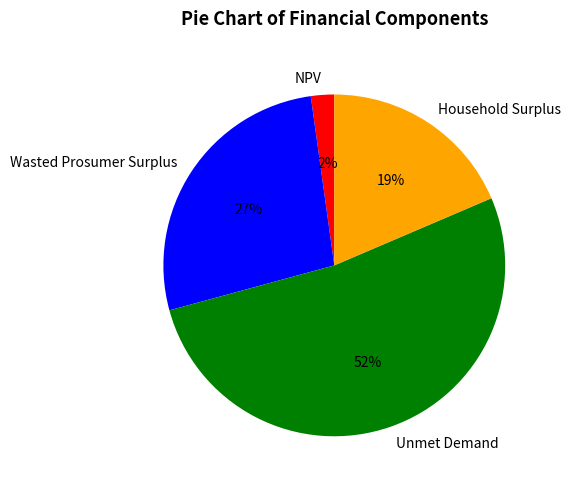

What is the largest slice in the pie chart?

Unmet Demand